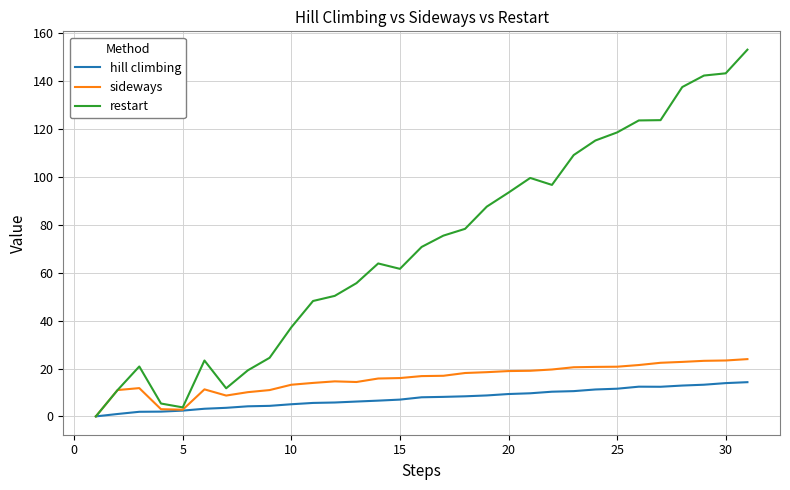

Which series has the largest range (max minus min)?

restart